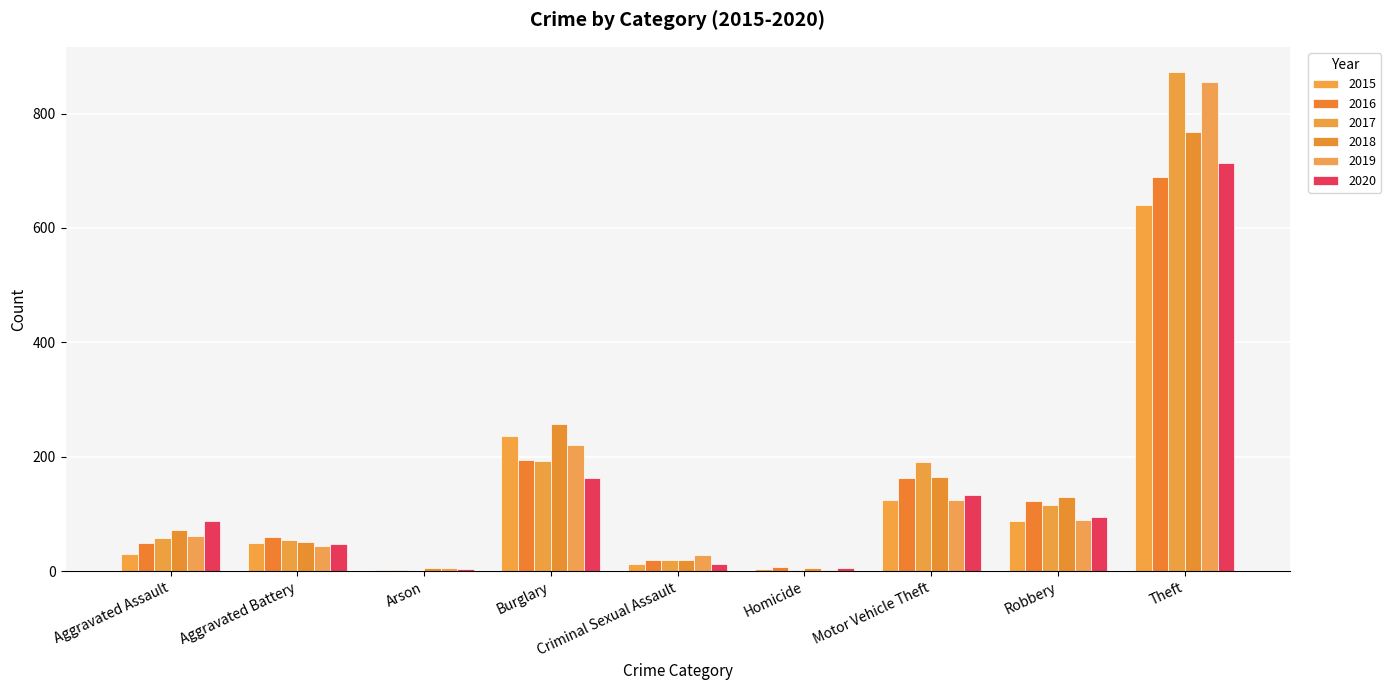

What is the value of the 2018 bar at the 4th from the left?

257